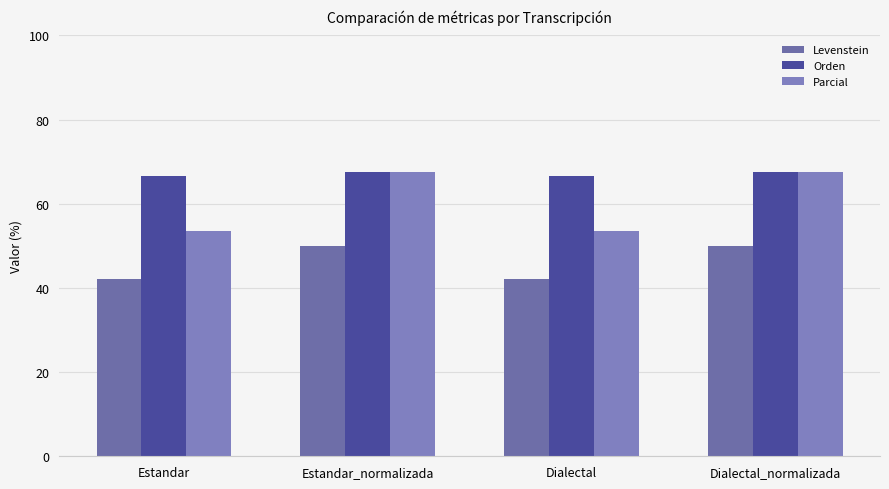

What is the value of the Parcial bar at the 2nd from the left?

67.6